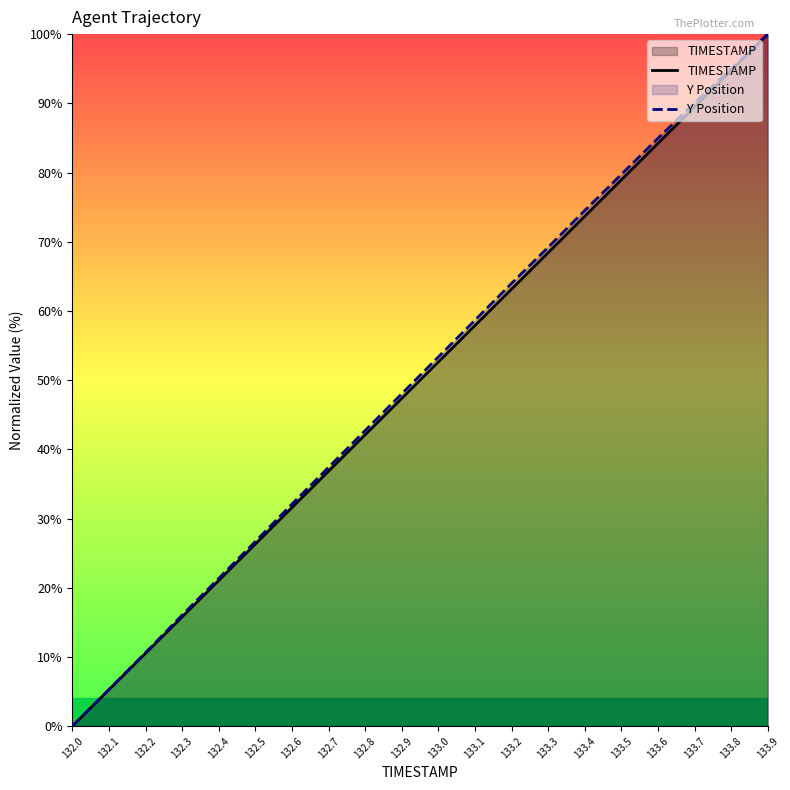

What is the sum of all Y Position values?

1009.6